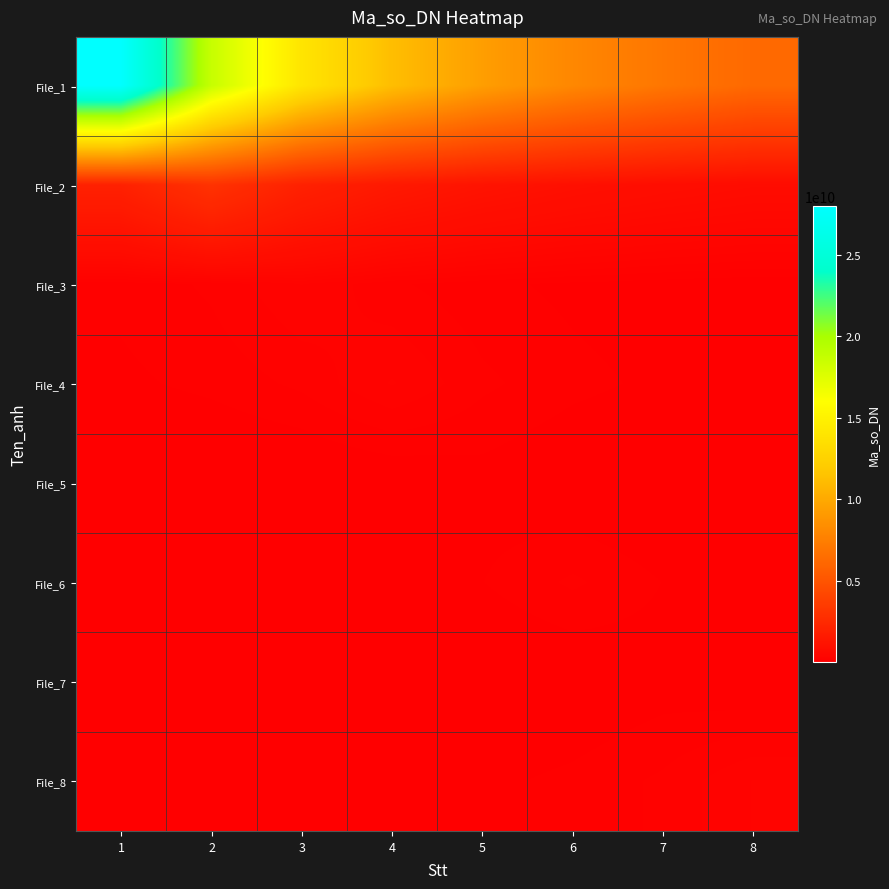

What is the minimum value shown in the chart?

25615145.2